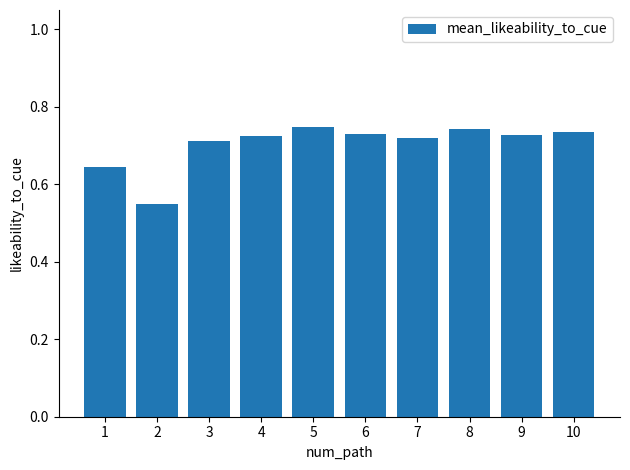

True or false: the data shows 0.3 at 1.

False